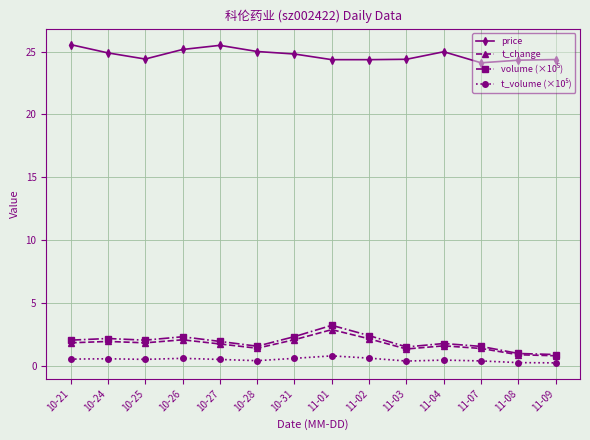

True or false: price and t_change intersect in this chart.

False